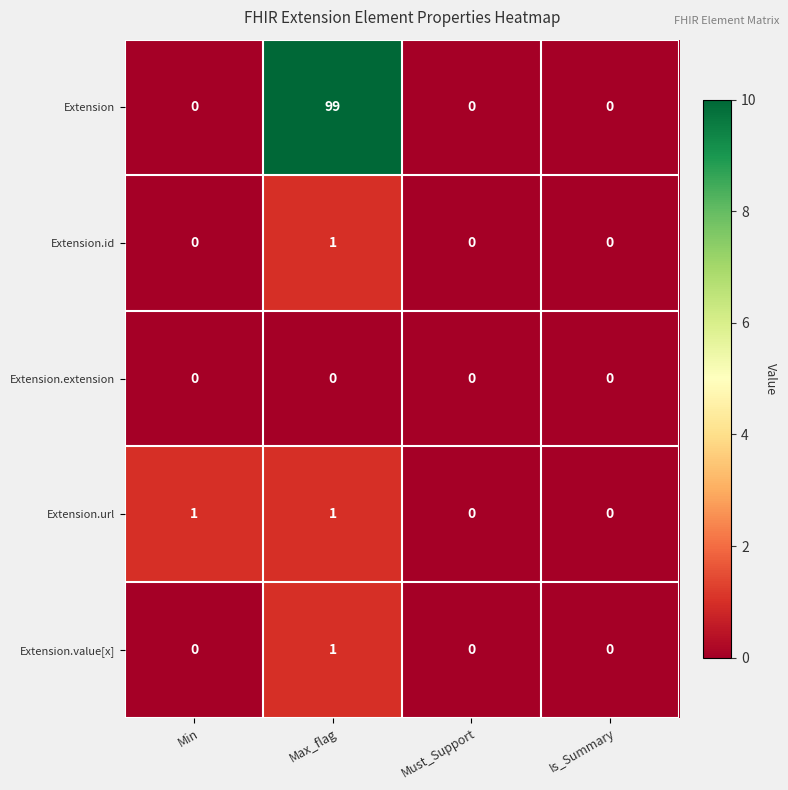

At which label does Extension reach its peak?

Max_flag